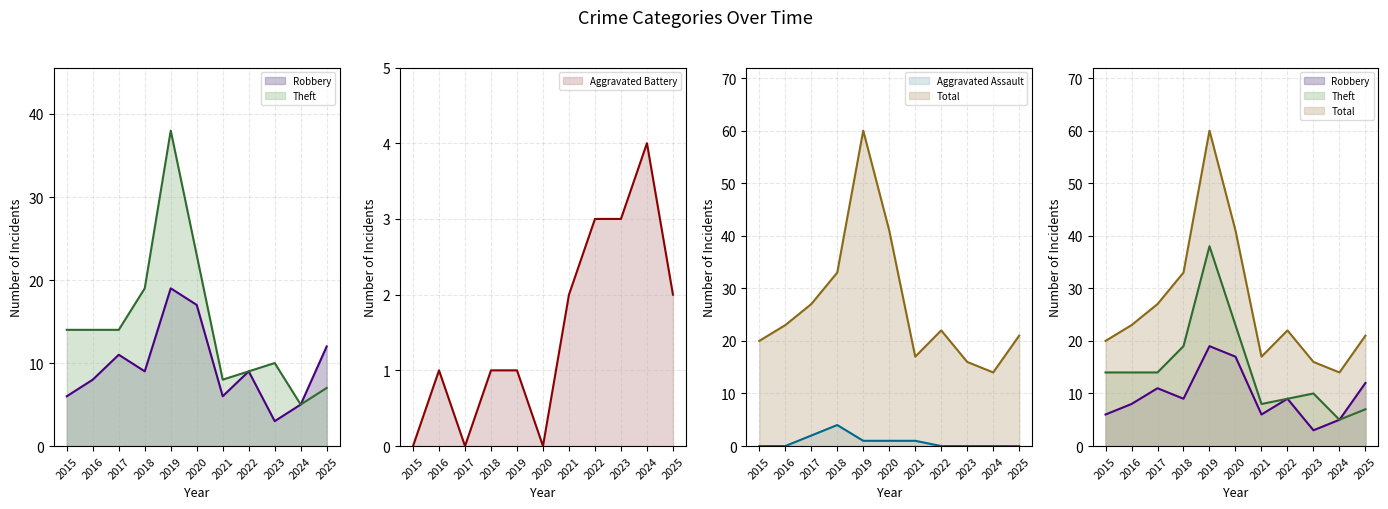

Is it true that Robbery (line) equals 19 at 2019?

True